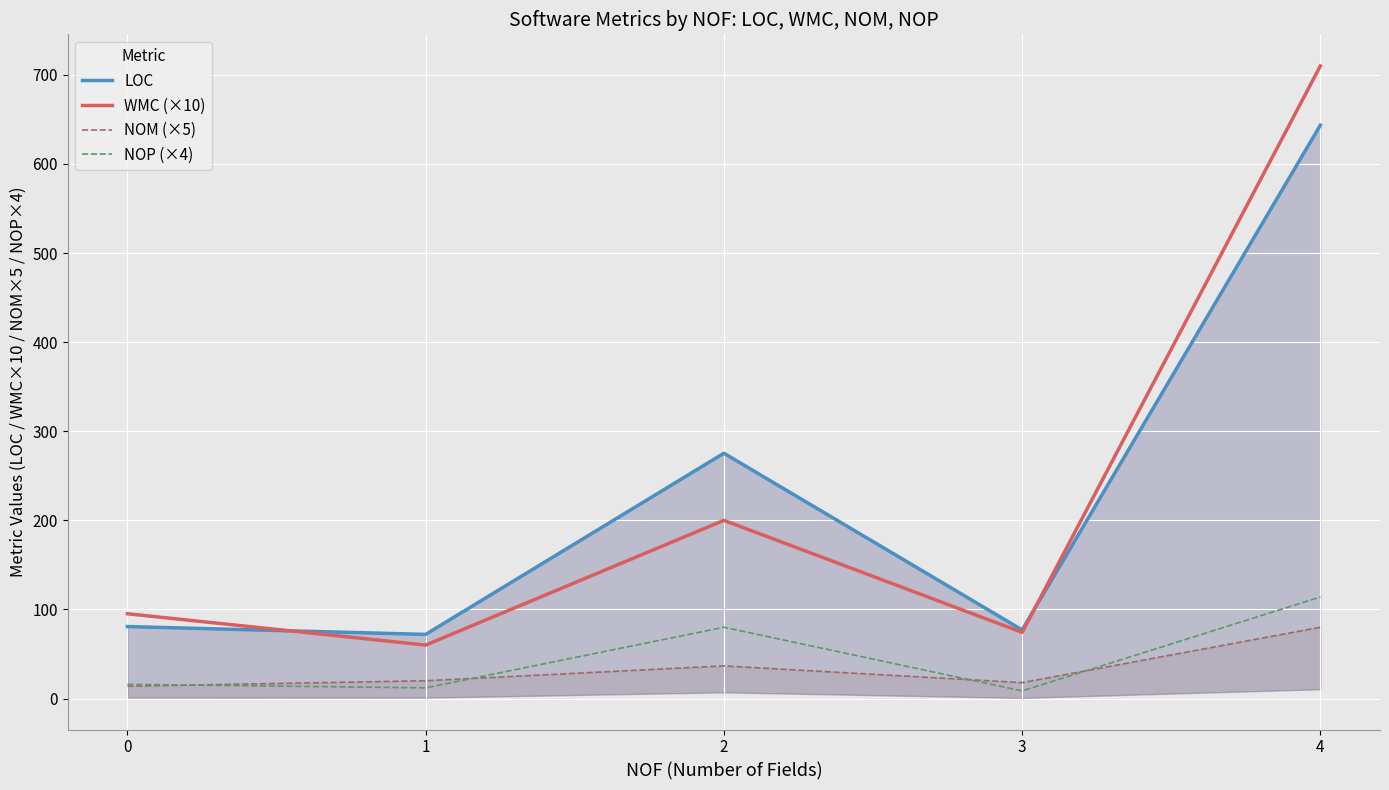

What is the sum of the WMC (×10) values at 0 and 2?

295.2